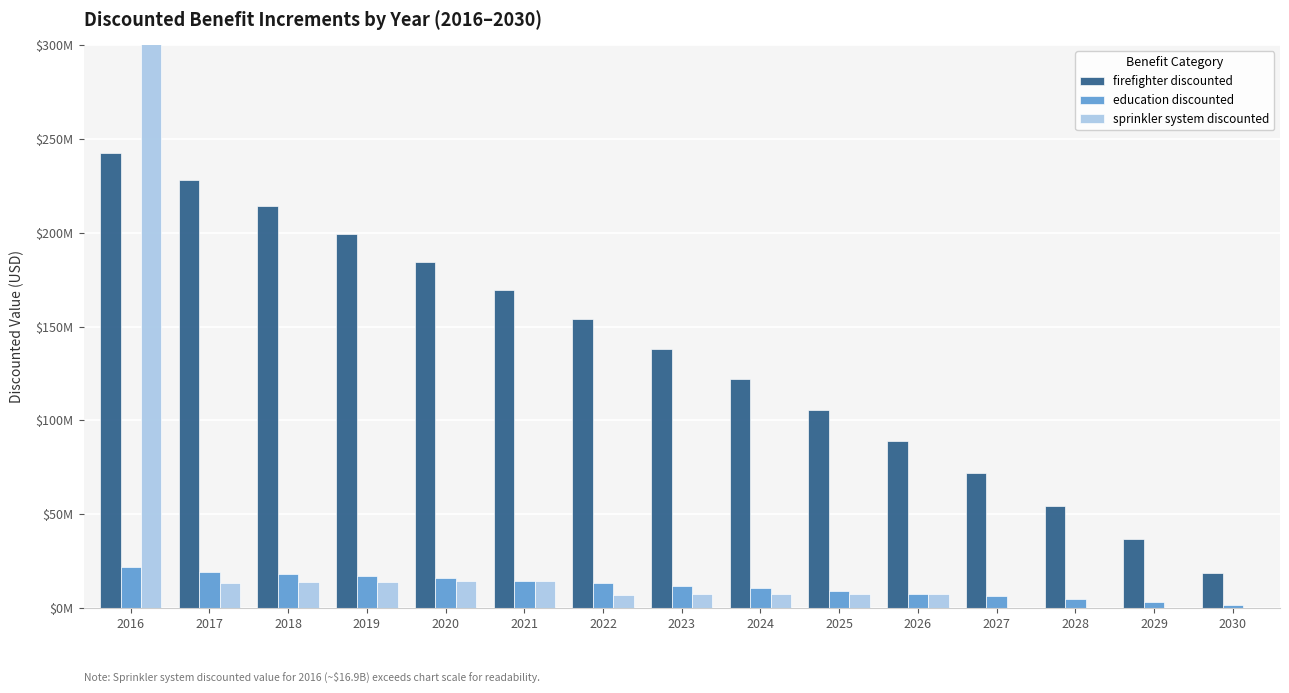

What is the lowest value of the education discounted series?

1564416.2